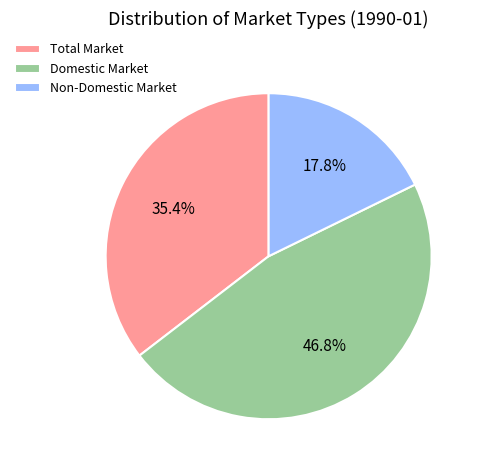

Count the number of slices in the pie.

3